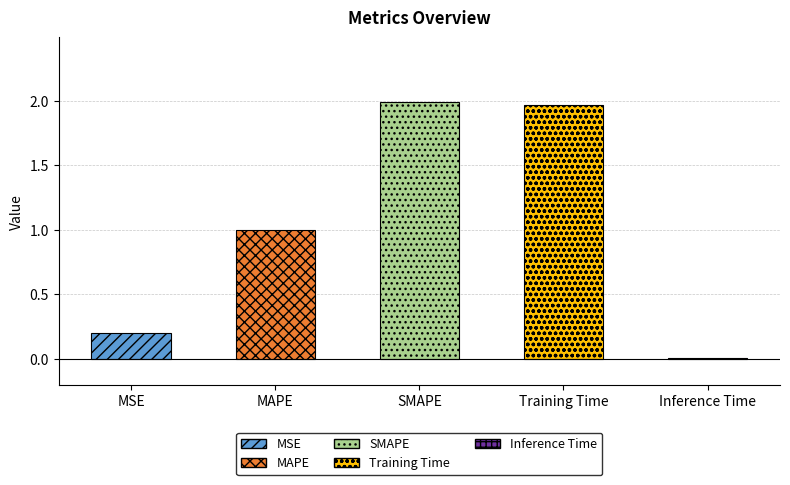

True or false: the data shows 0.6 at MAPE.

False